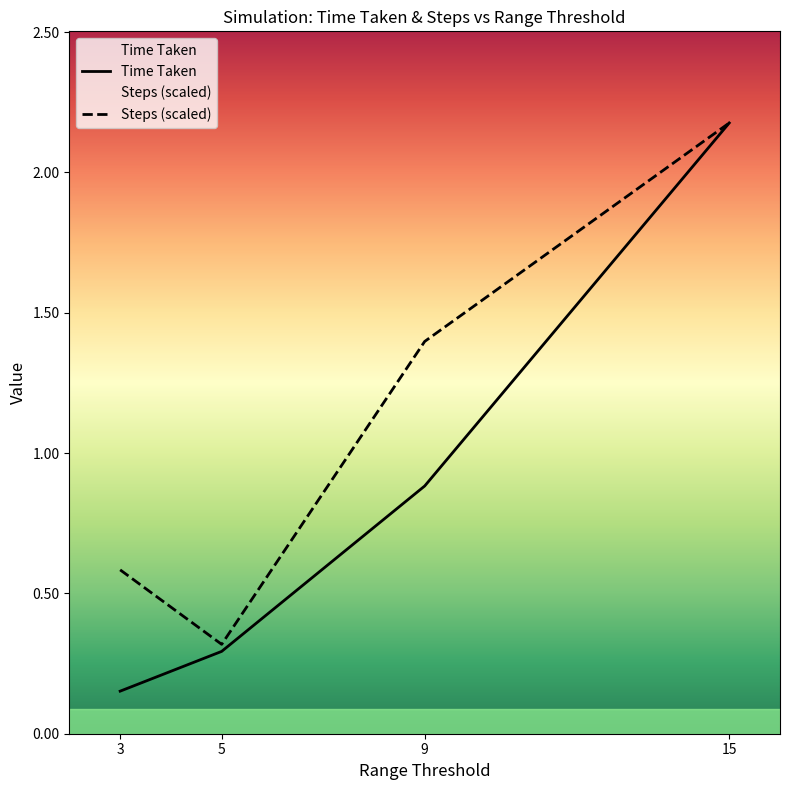

True or false: Steps (scaled) has a value of 0.3 at 5.

True